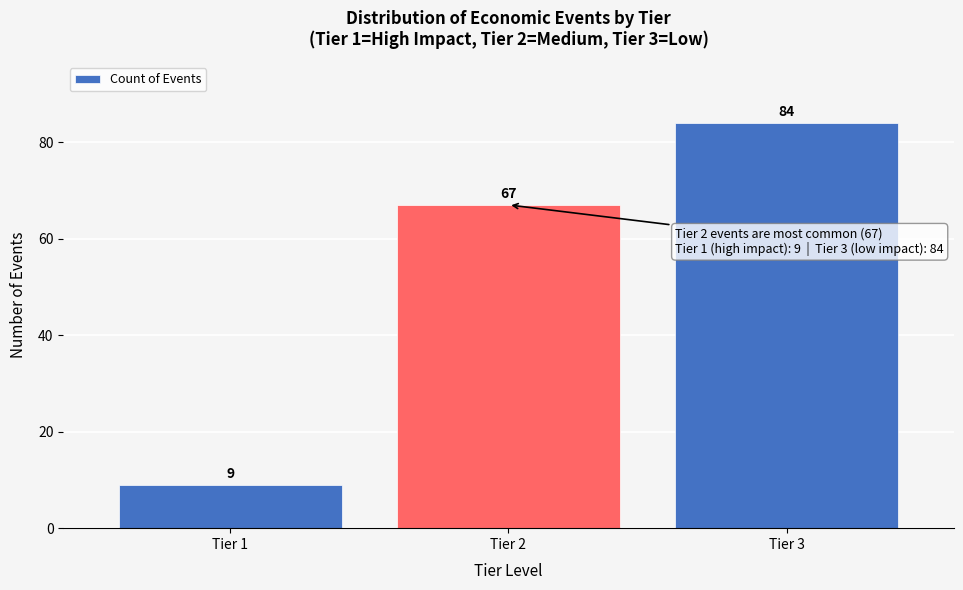

Reading left to right, list all the values displayed in this chart.

9	67	84